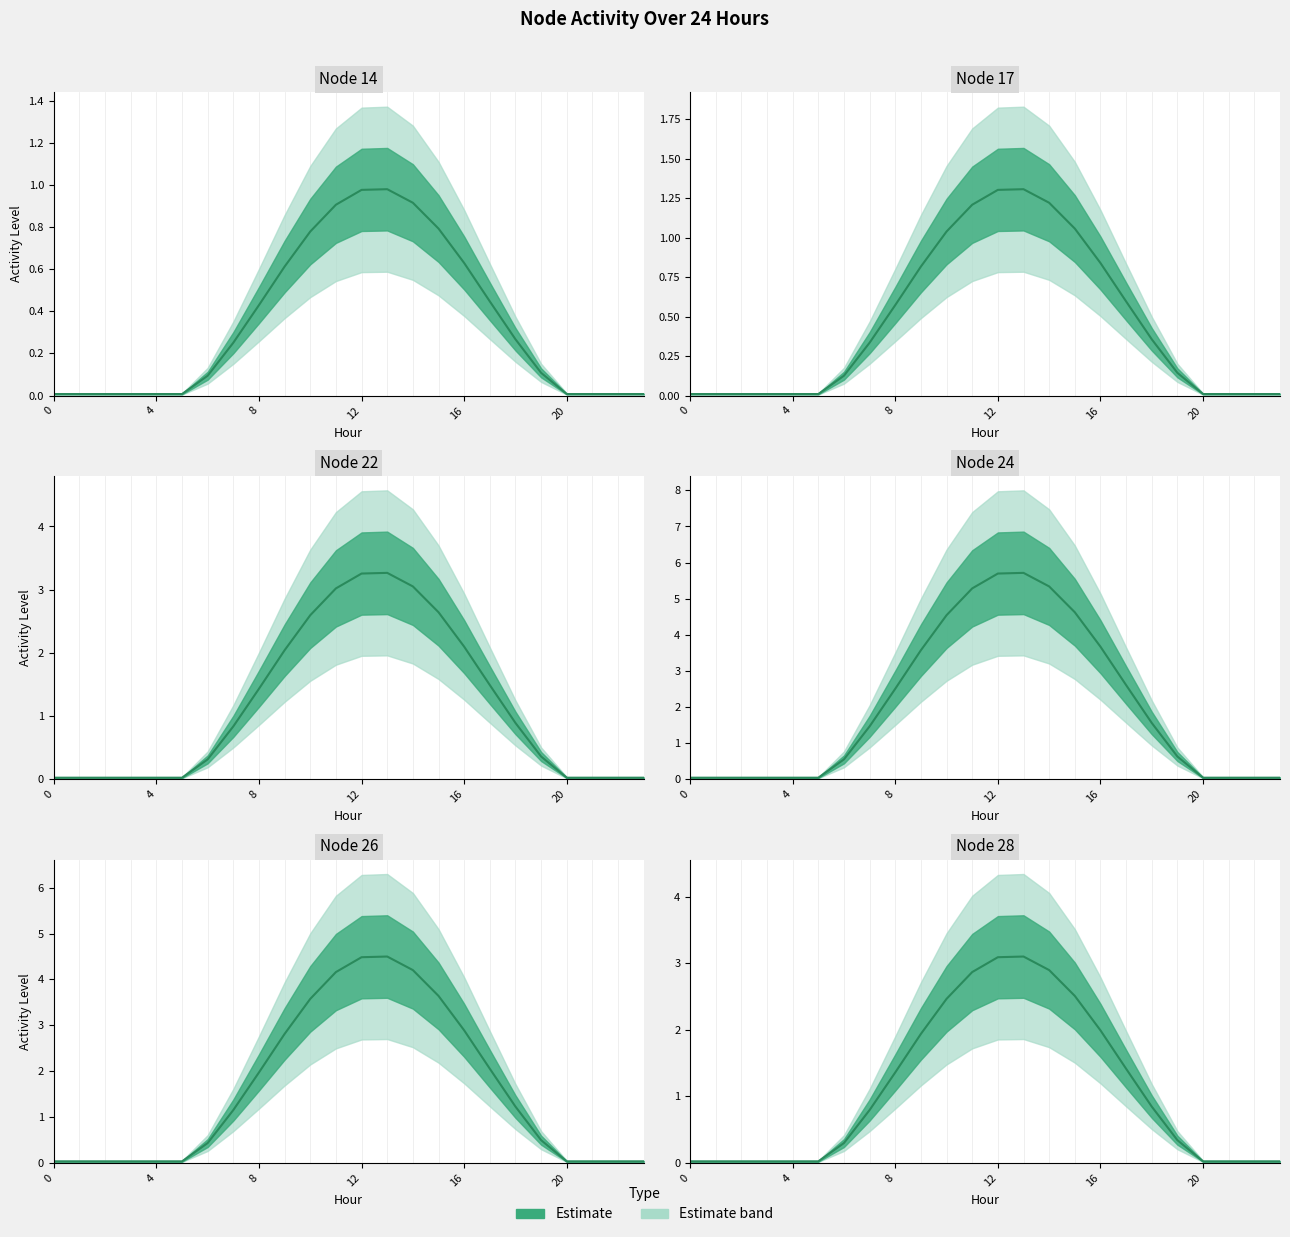

The value of Node 26 at 9 is 2.8. True or false?

True